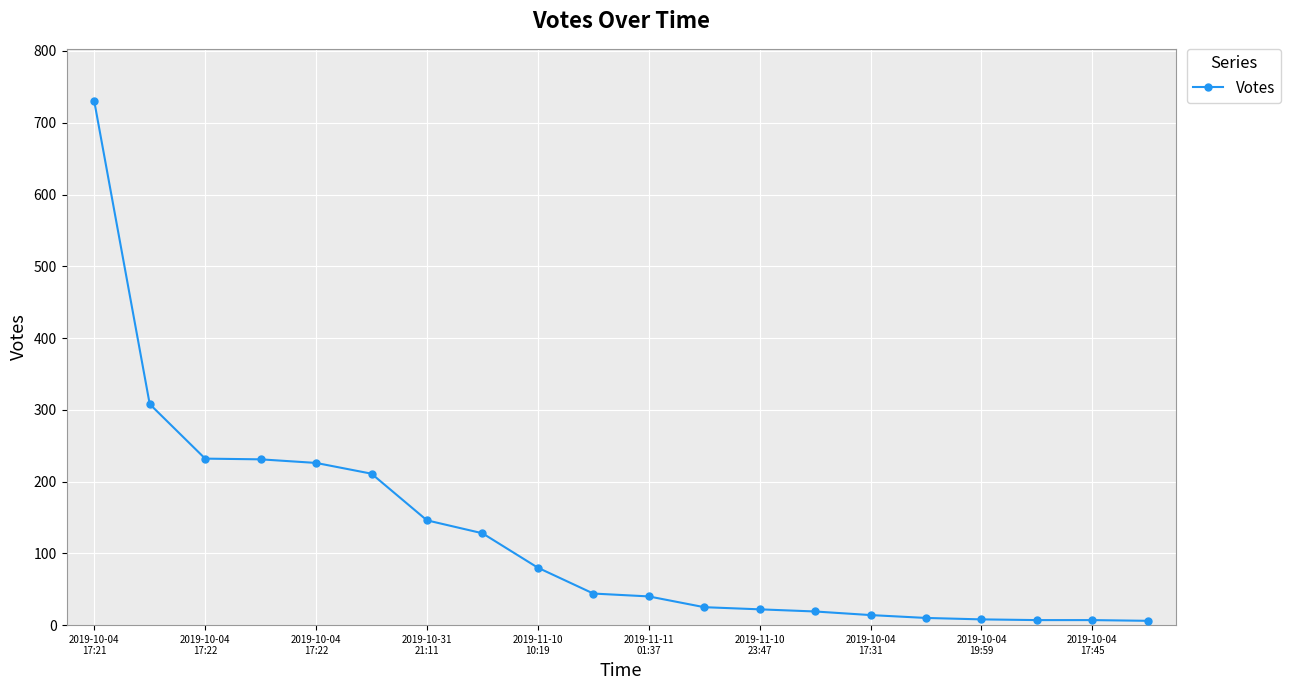

What is the difference between the maximum and minimum values?

724